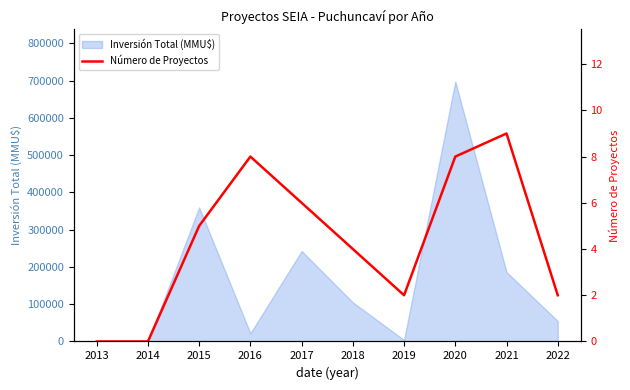

The chart shows a value of 4 at 2018. True or false?

True